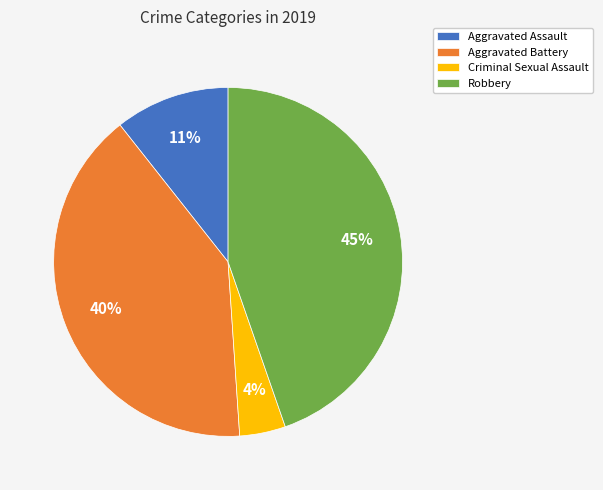

Approximately how many times larger is the value at Criminal Sexual Assault compared to Robbery?

0.1